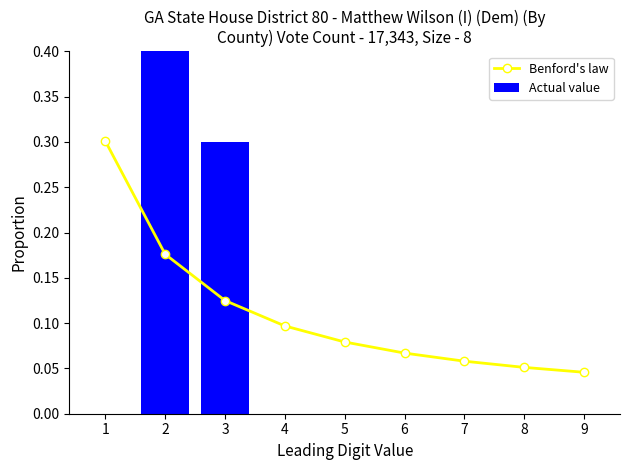

Reading left to right, transcribe all the data shown in this chart.

Benford's law: 1=0.3	2=0.2	3=0.1	4=0.1	5=0.1	6=0.1	7=0.1	8=0.1	9=0.0
Actual value: 1=0.0	2=0.7	3=0.3	4=0.0	5=0.0	6=0.0	7=0.0	8=0.0	9=0.0